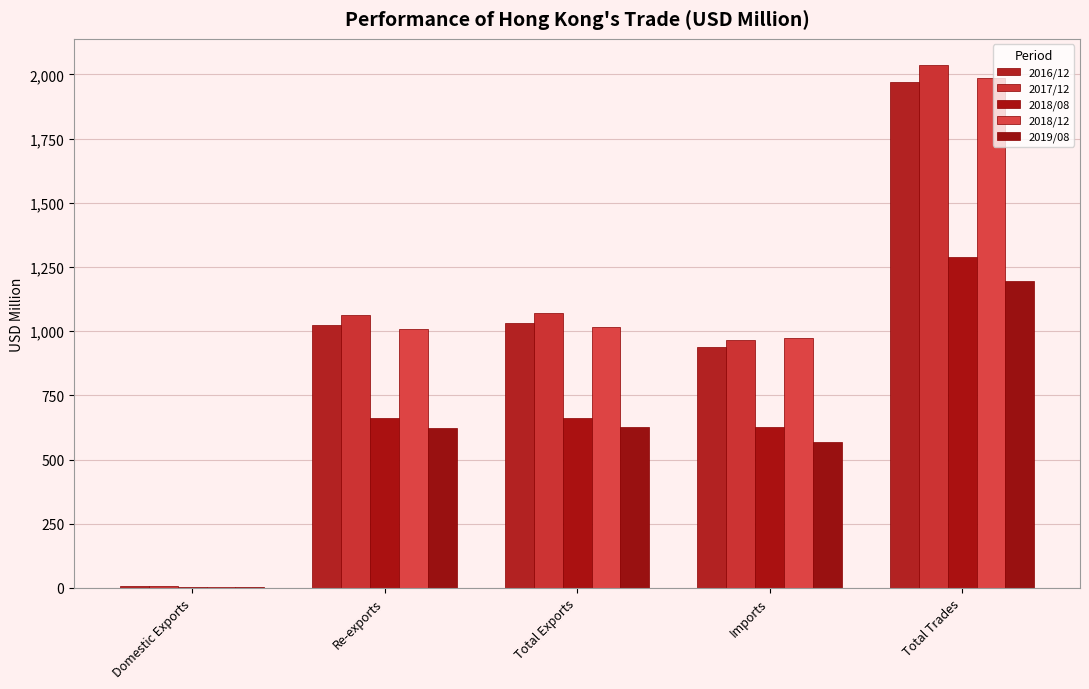

What is the approximate value of 2018/12 at Imports?

972.2